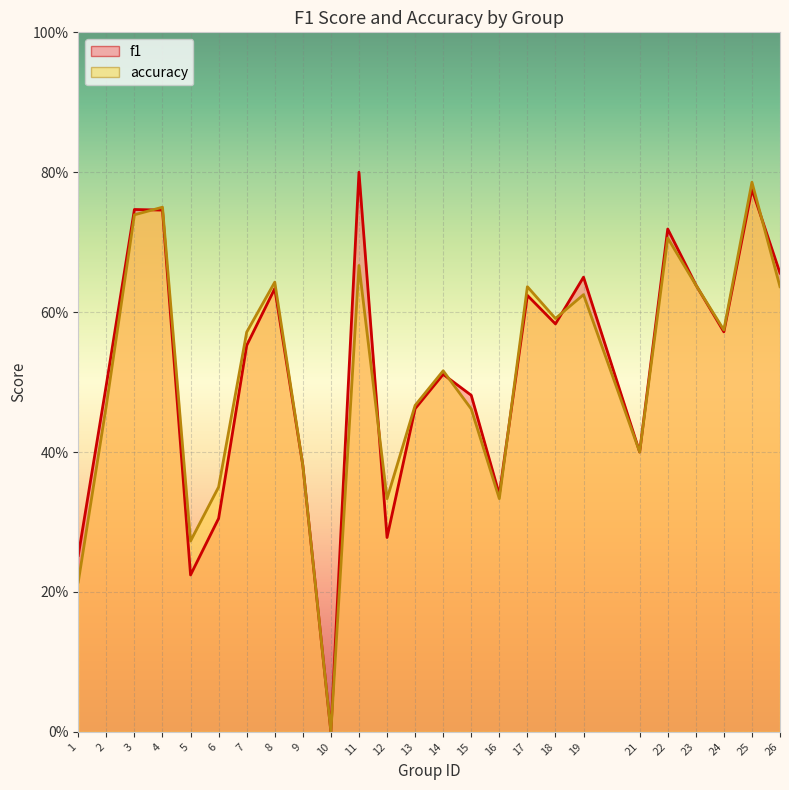

The f1 series shows 0.4 at 9. True or false?

True